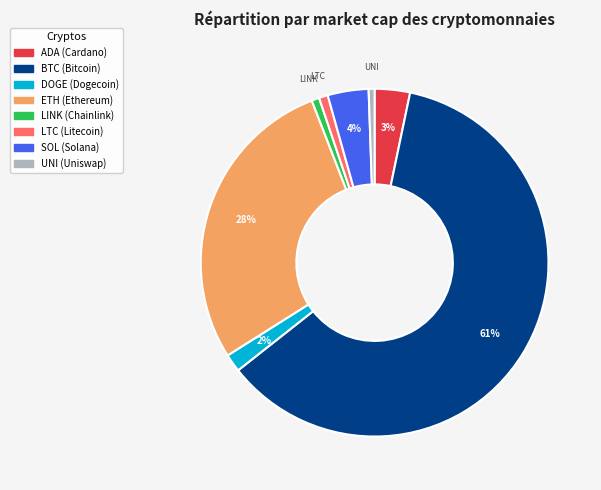

To the nearest percent, what is the average slice percentage?

12%